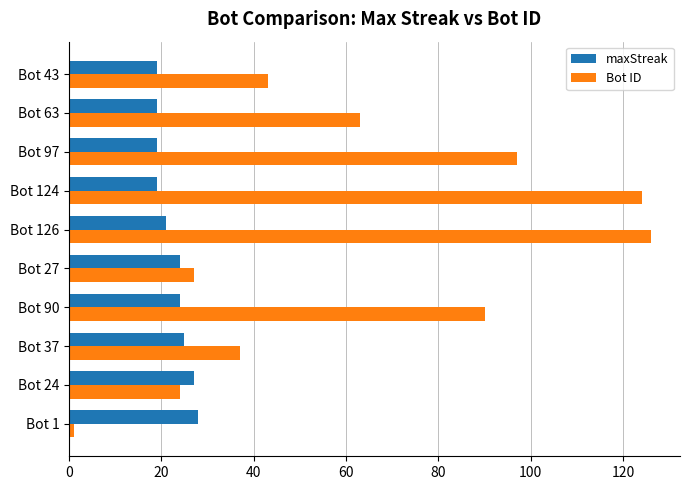

At which label does Bot ID reach its minimum?

Bot 1